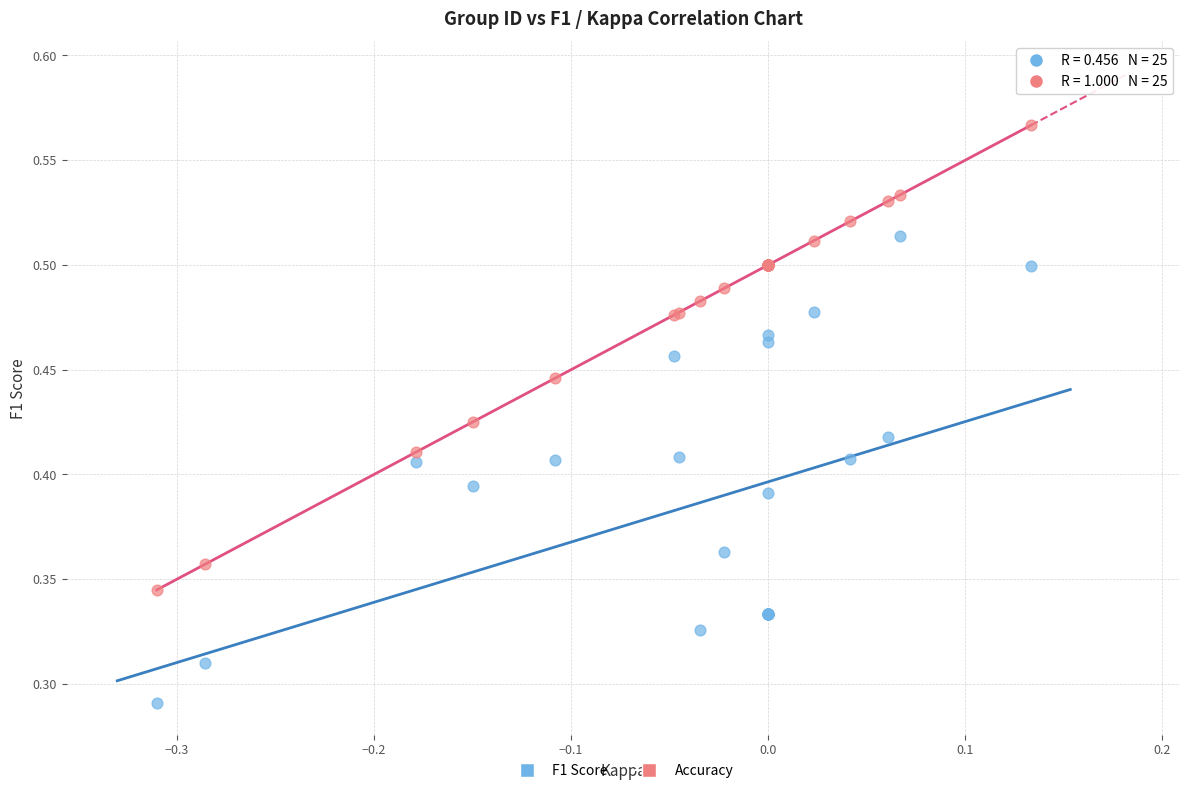

Which series reaches the minimum Y coordinate?

F1 Score